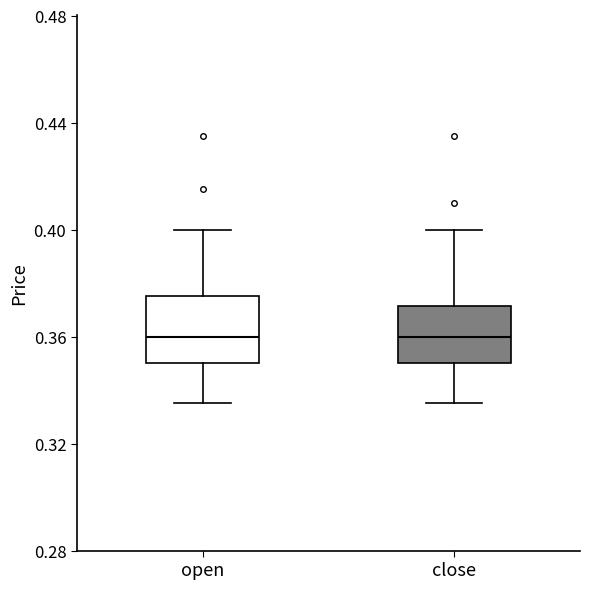

Reading left to right, read every box against the y-axis: the position of its median line, the range the box covers, and the ends of its whiskers. The values are not printed on the chart, so give them approximately, as read against the axis.

open: median 0.360, box 0.350 to 0.375, whiskers 0.335 to 0.400
close: median 0.360, box 0.350 to 0.370, whiskers 0.335 to 0.400